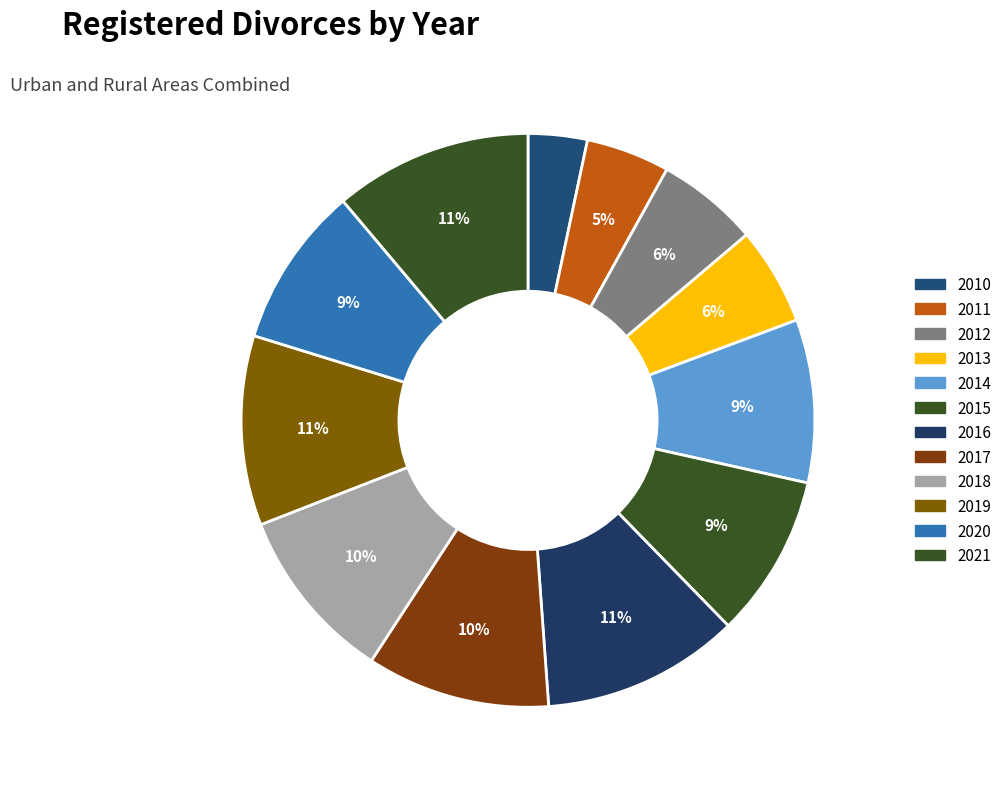

Does any single category account for the majority?

No